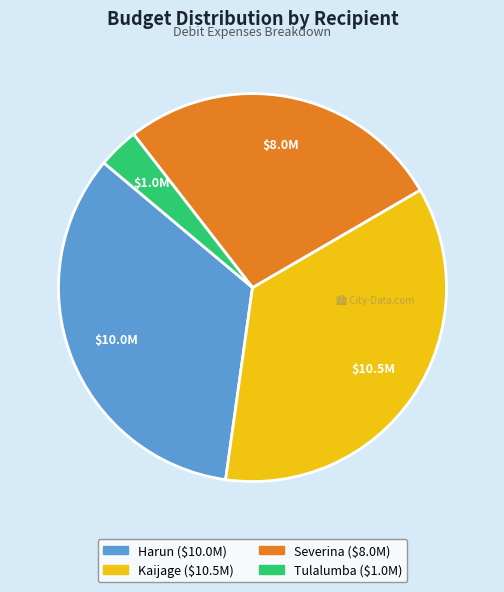

Is there a majority slice in this chart?

No